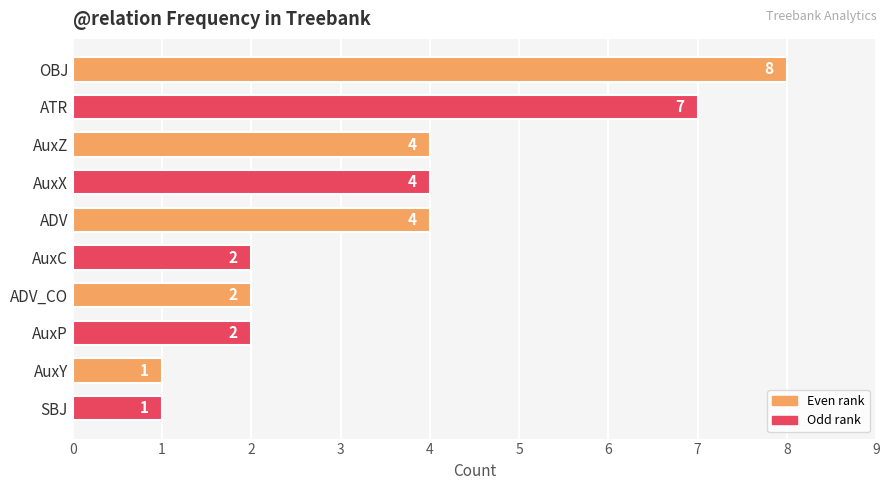

How many bars are there in total?

10